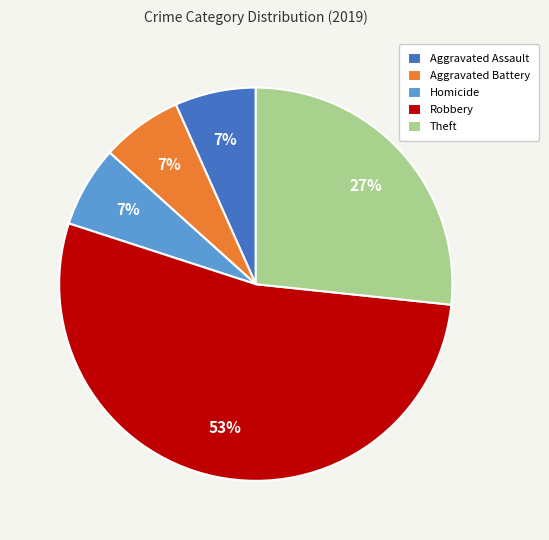

The Aggravated Battery slice represents 1% of the pie. True or false?

False